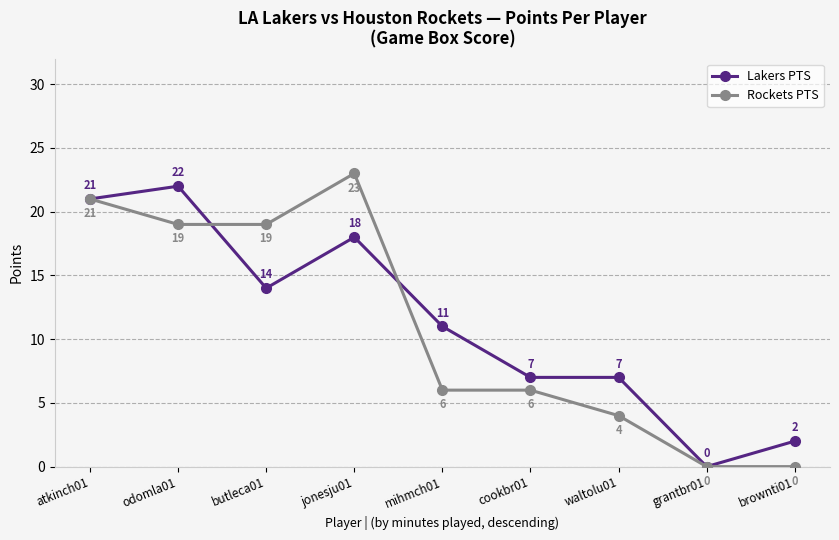

Which series has the largest range (max minus min)?

Rockets PTS